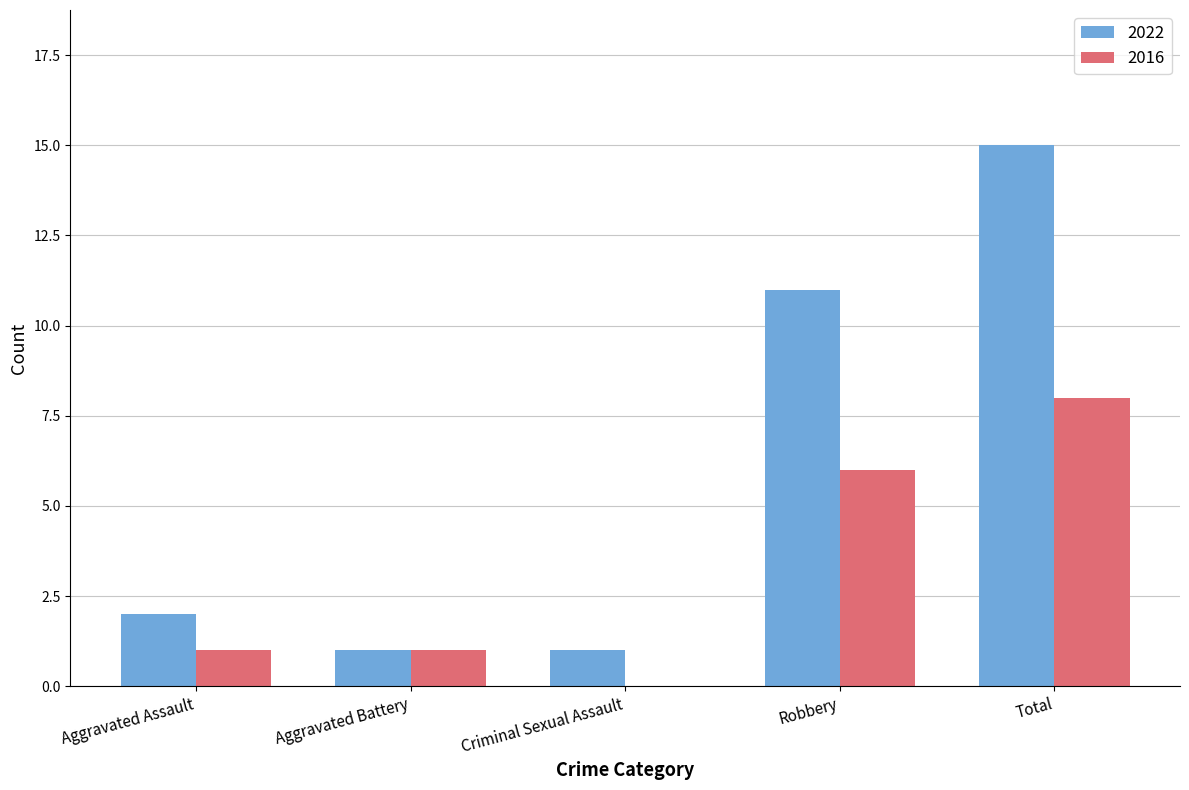

What is the maximum value for 2022?

15